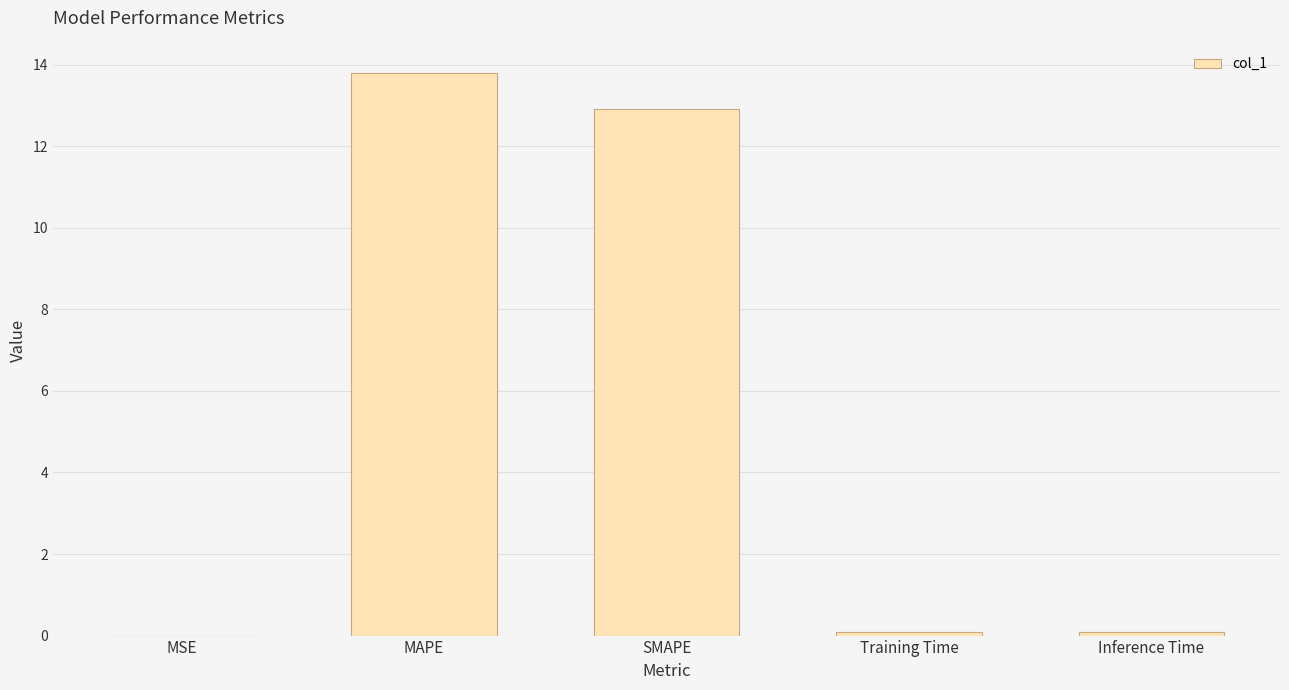

Which category has the highest value across all series?

MAPE